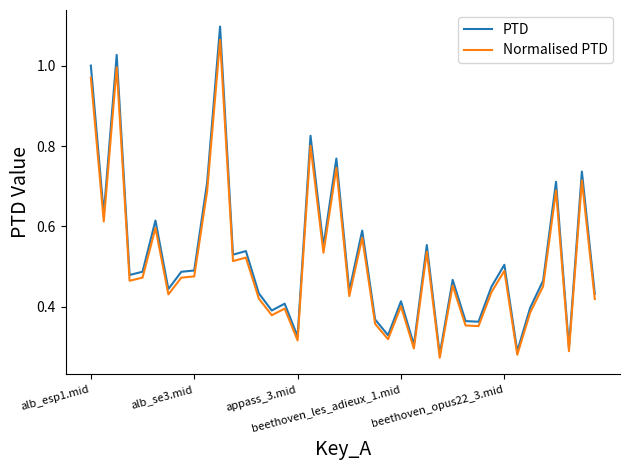

Which series has the widest spread of values?

PTD